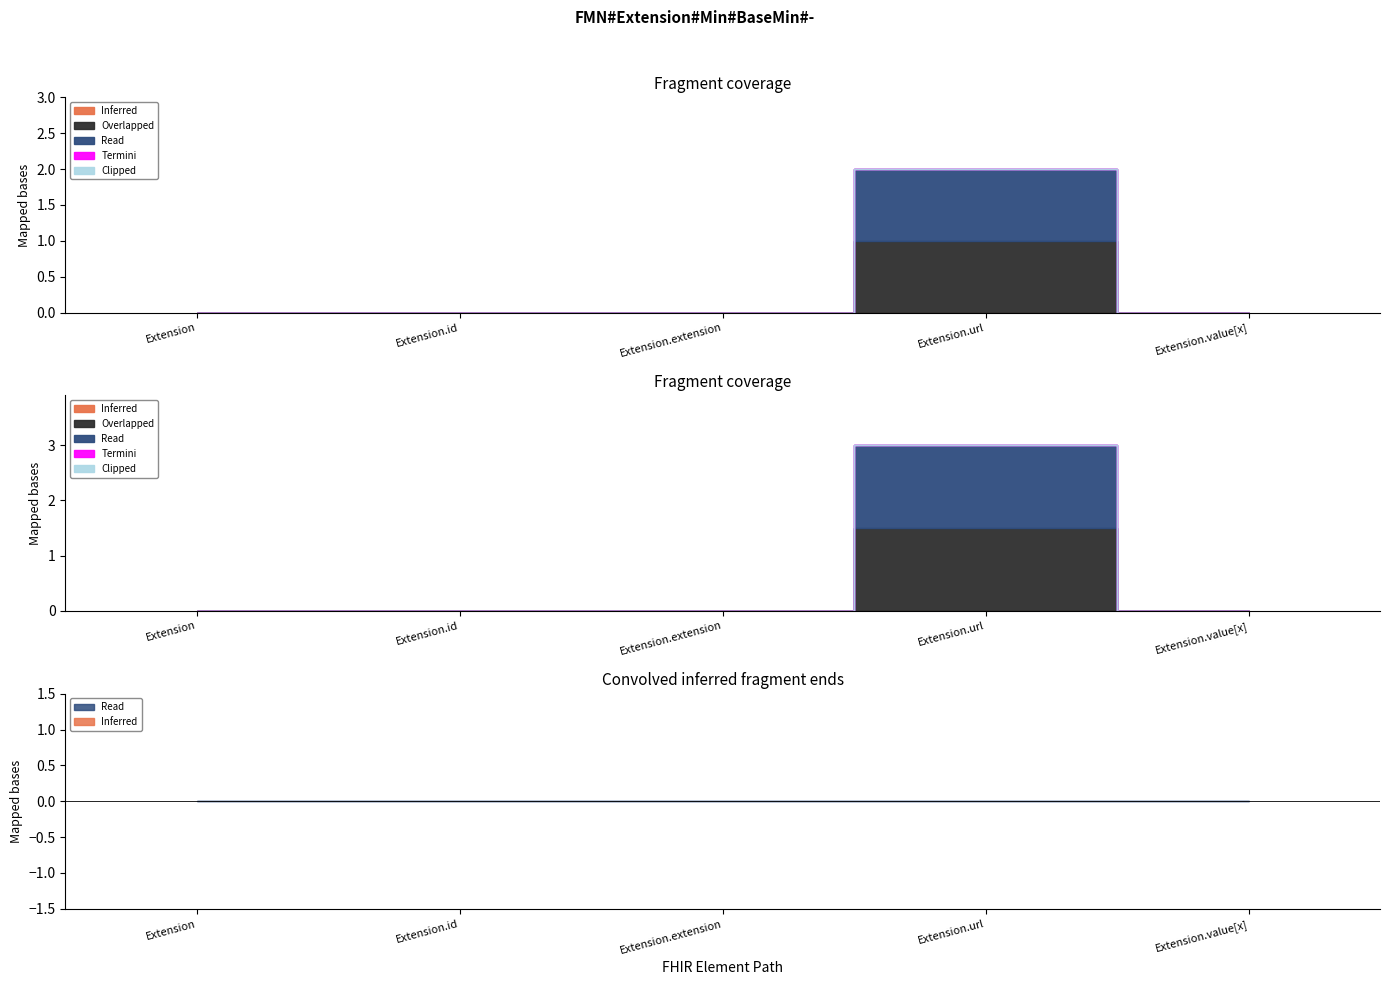

Is the value of Min at Extension.extension greater than the value of Base Min at Extension.extension?

No